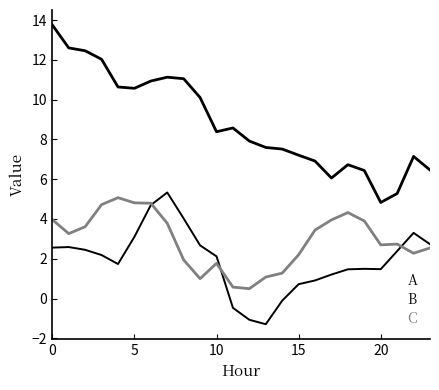

How many lines are shown in the chart?

3